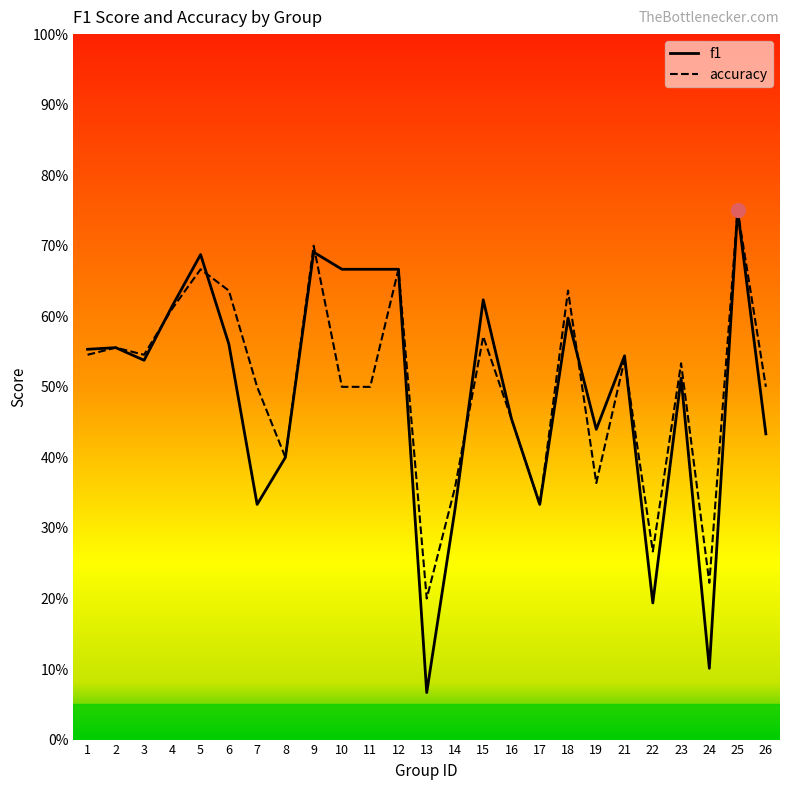

What is the total value across all series at 11?

1.2